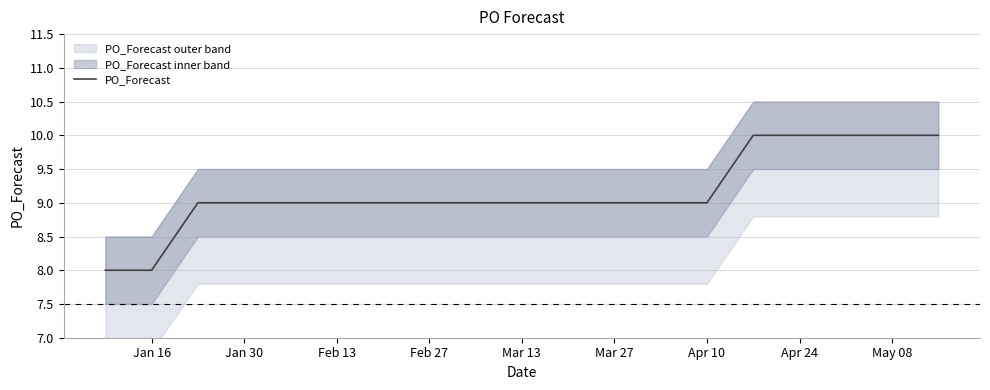

The PO_Forecast series shows 10 at Apr 24. True or false?

True